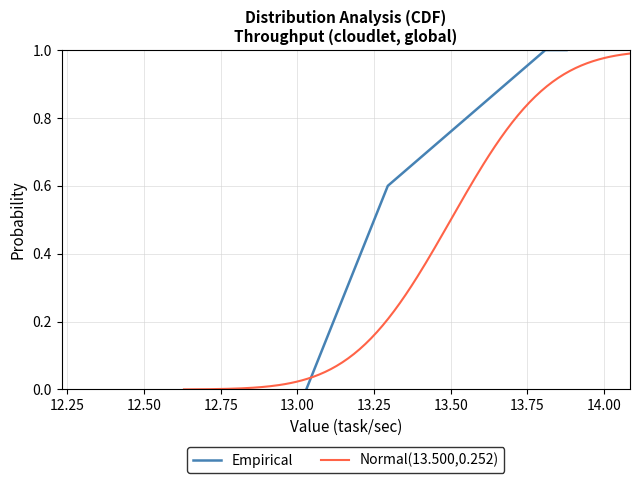

What is the approximate value at 2?

13.3